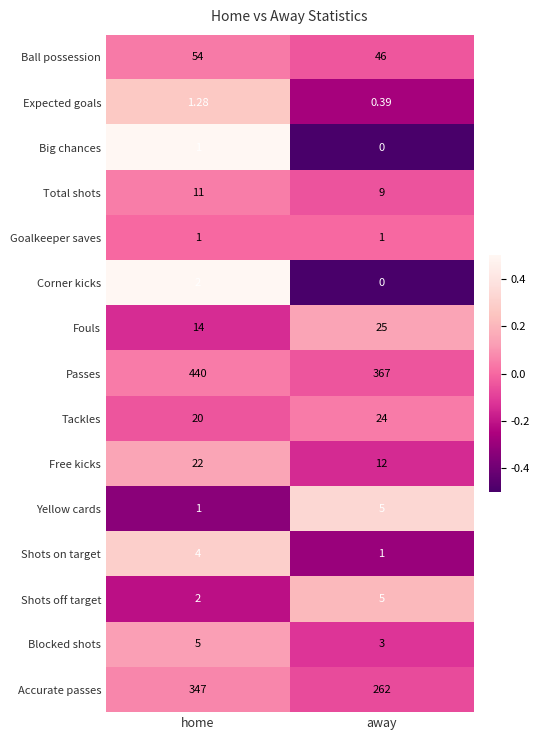

Which series has the largest total across all categories?

Passes